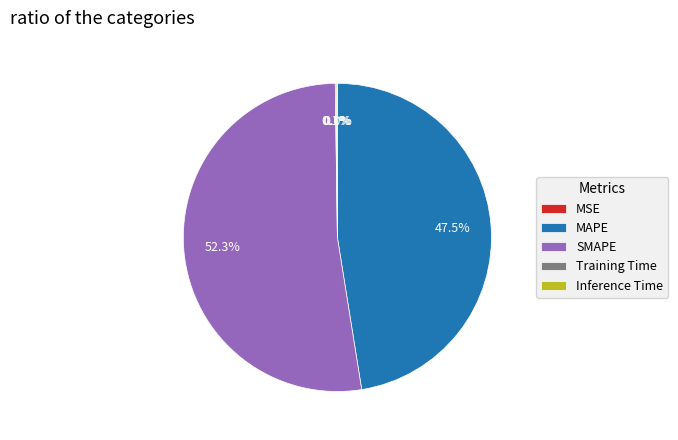

Which slice is the largest?

SMAPE